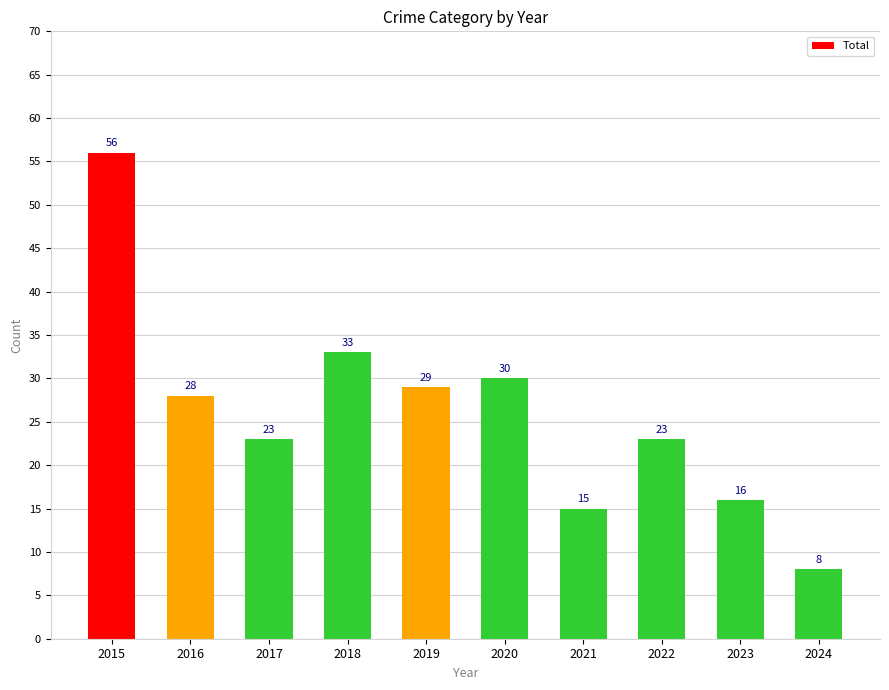

What is the greatest value displayed?

56